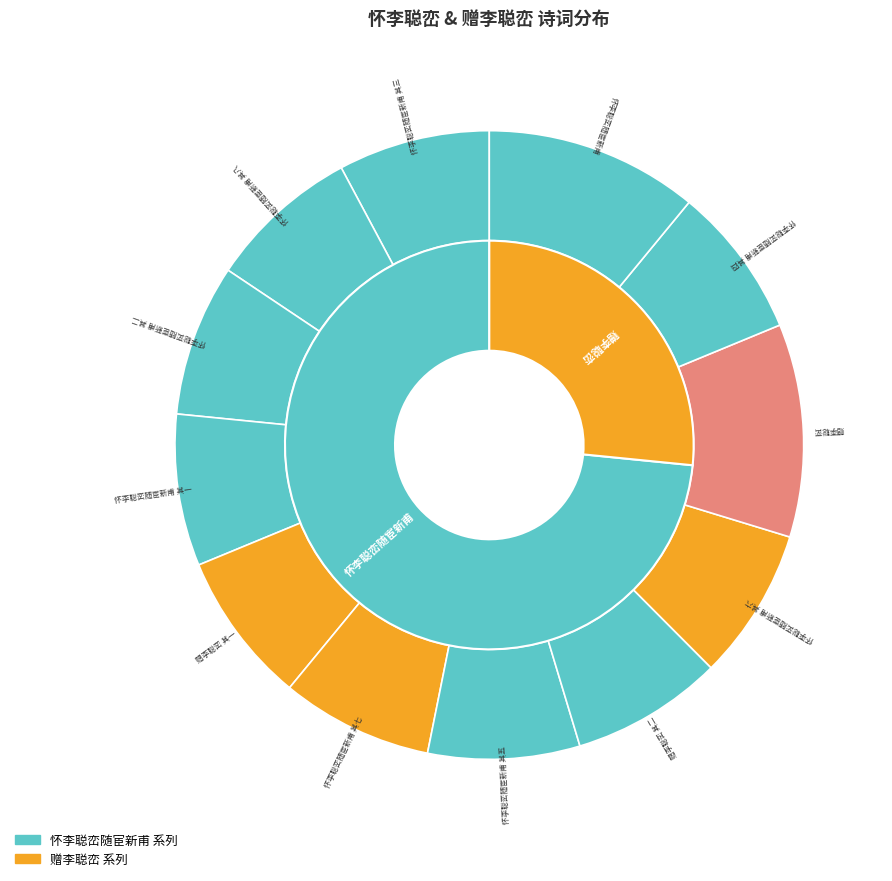

Is there any slice that represents more than half of the pie?

No